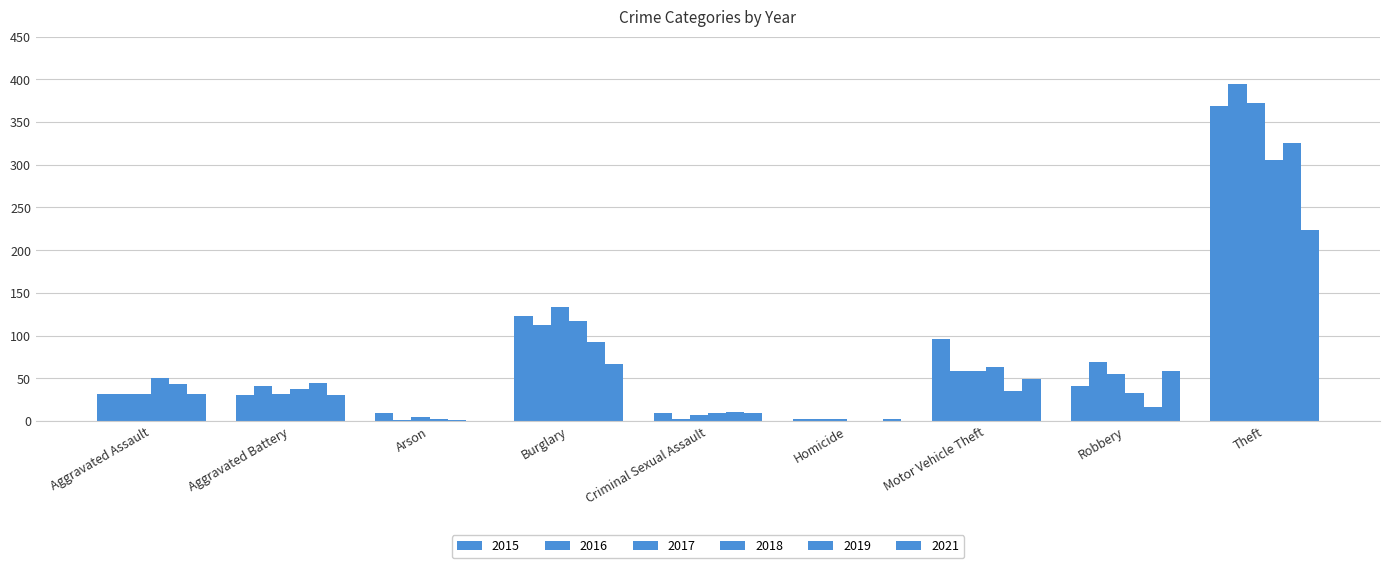

How many groups of bars are there?

9